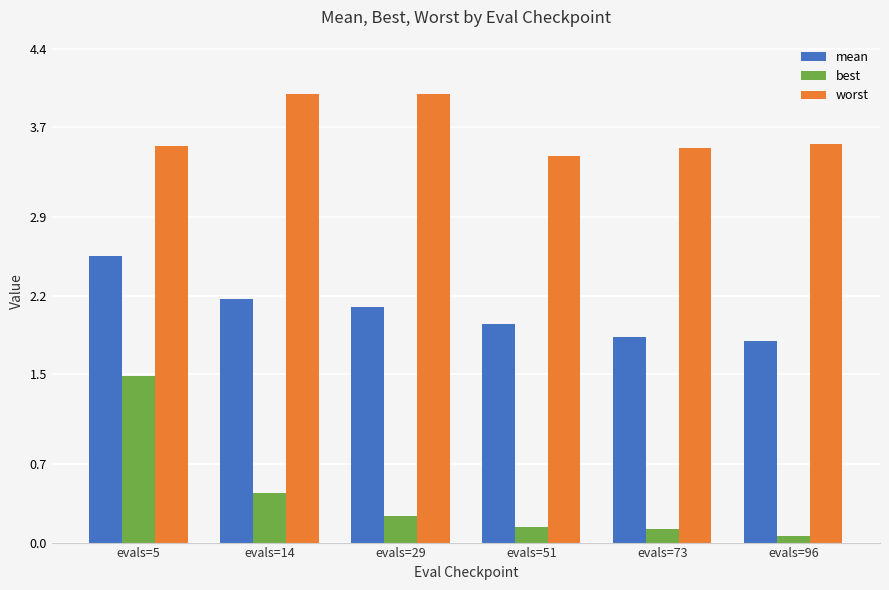

What is the difference between the maximum and minimum values in the best series?

1.4